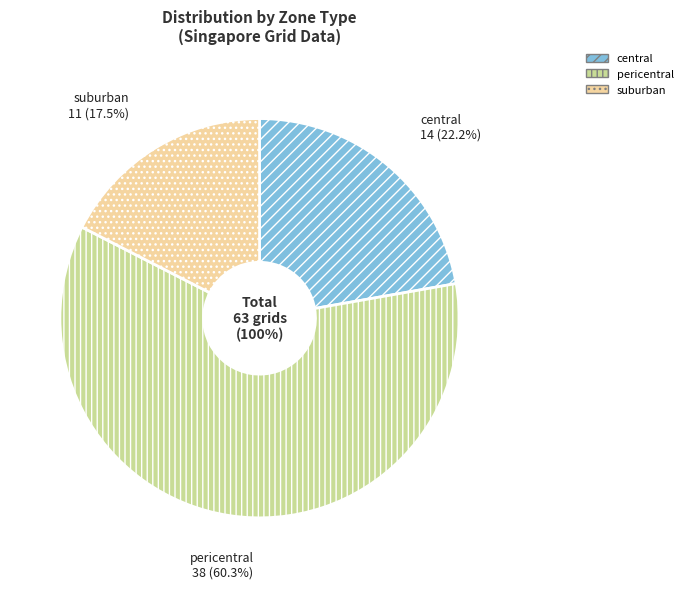

Which slice is the largest?

pericentral